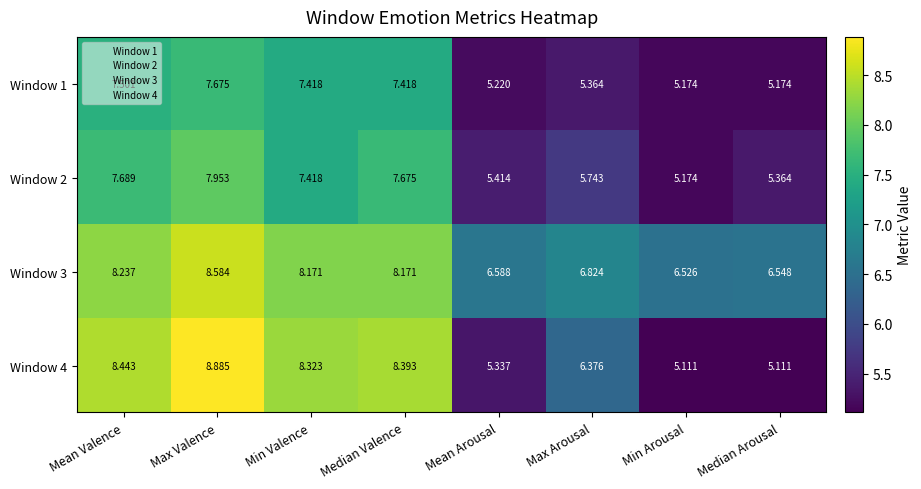

Which series has the largest total across all categories?

Window 3